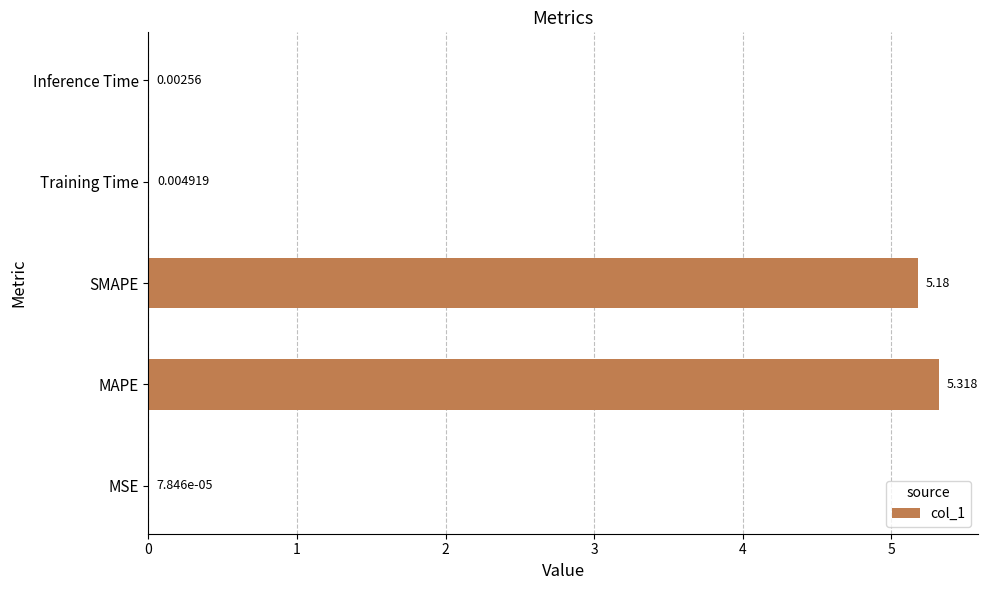

Between SMAPE and Inference Time, which is larger?

SMAPE